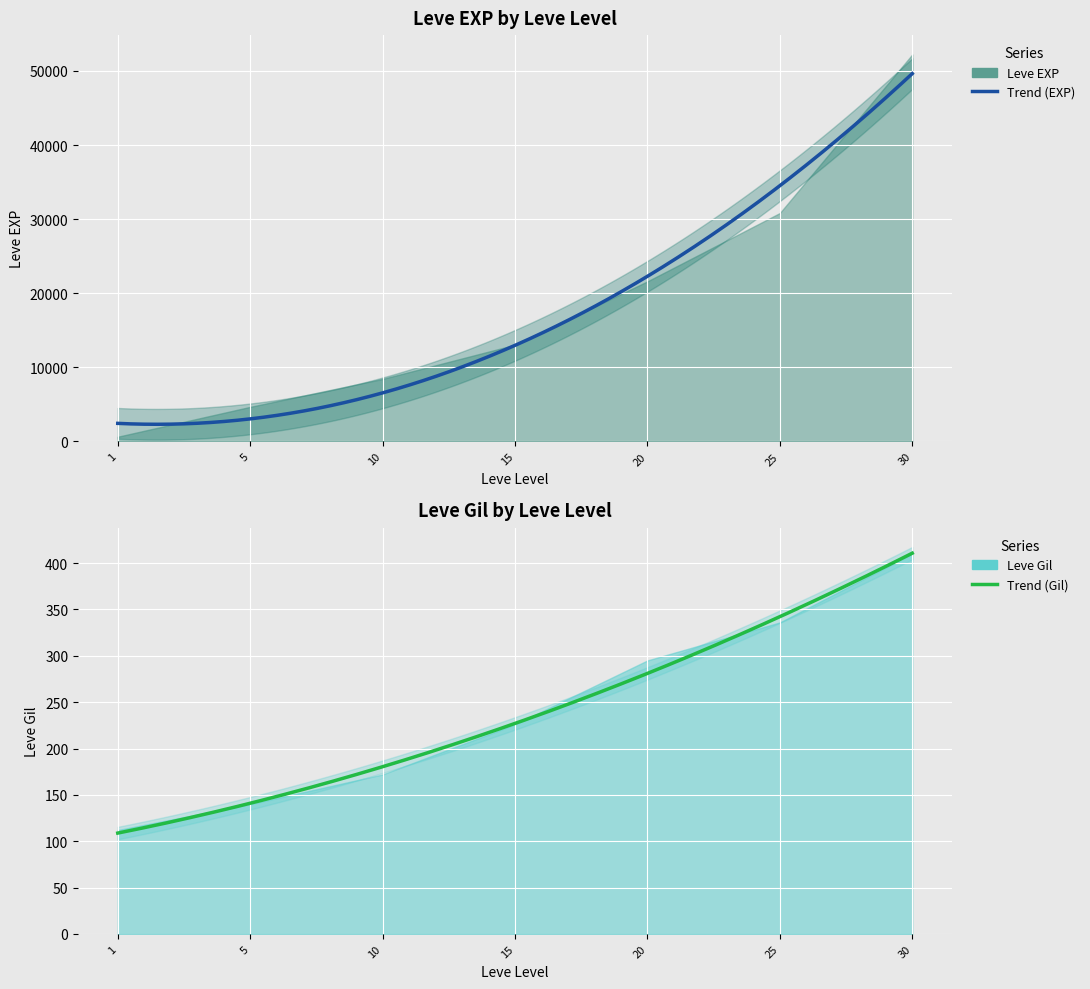

True or false: Leve EXP and Leve Gil intersect in this chart.

False